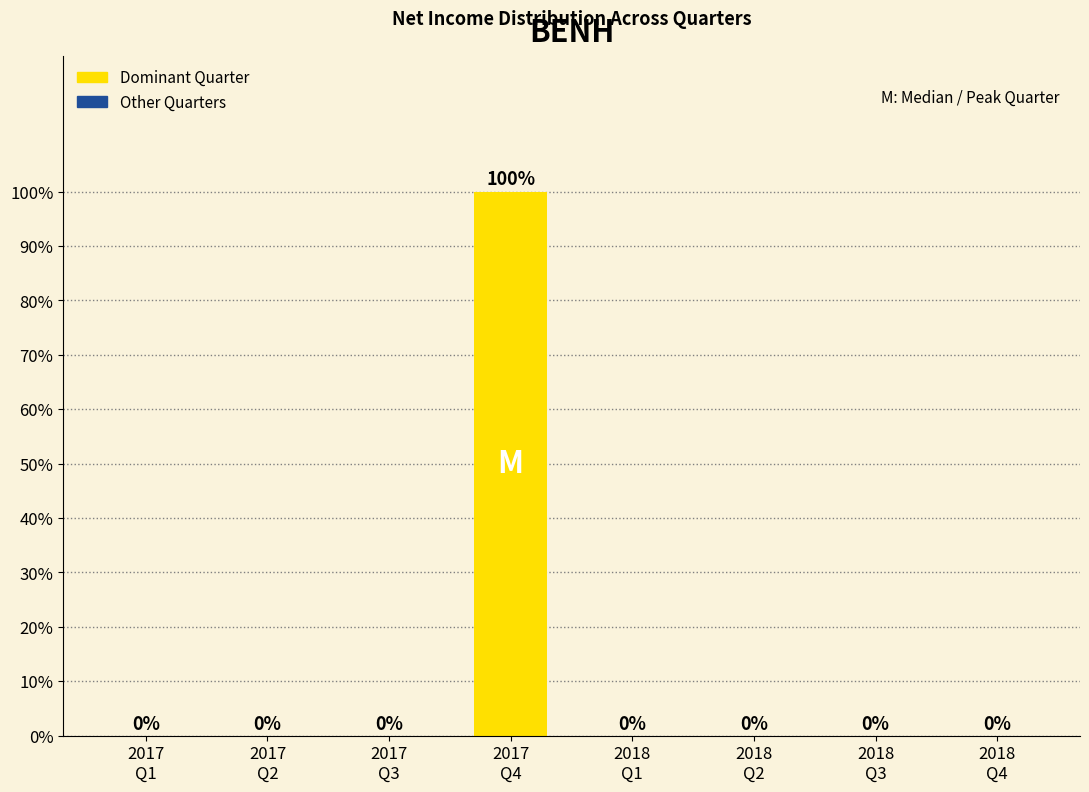

What is the greatest value displayed?

100